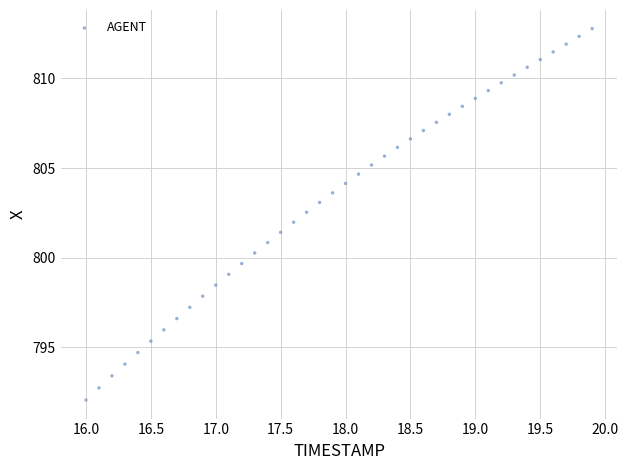

What is the range of X values (max minus min)?

3.9